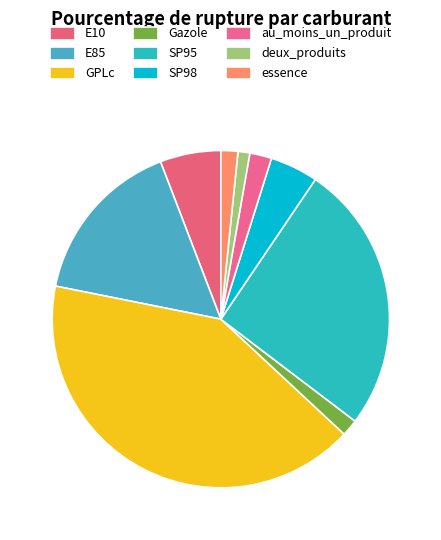

To the nearest percent, what is the difference between the largest and smallest slice percentages?

40%